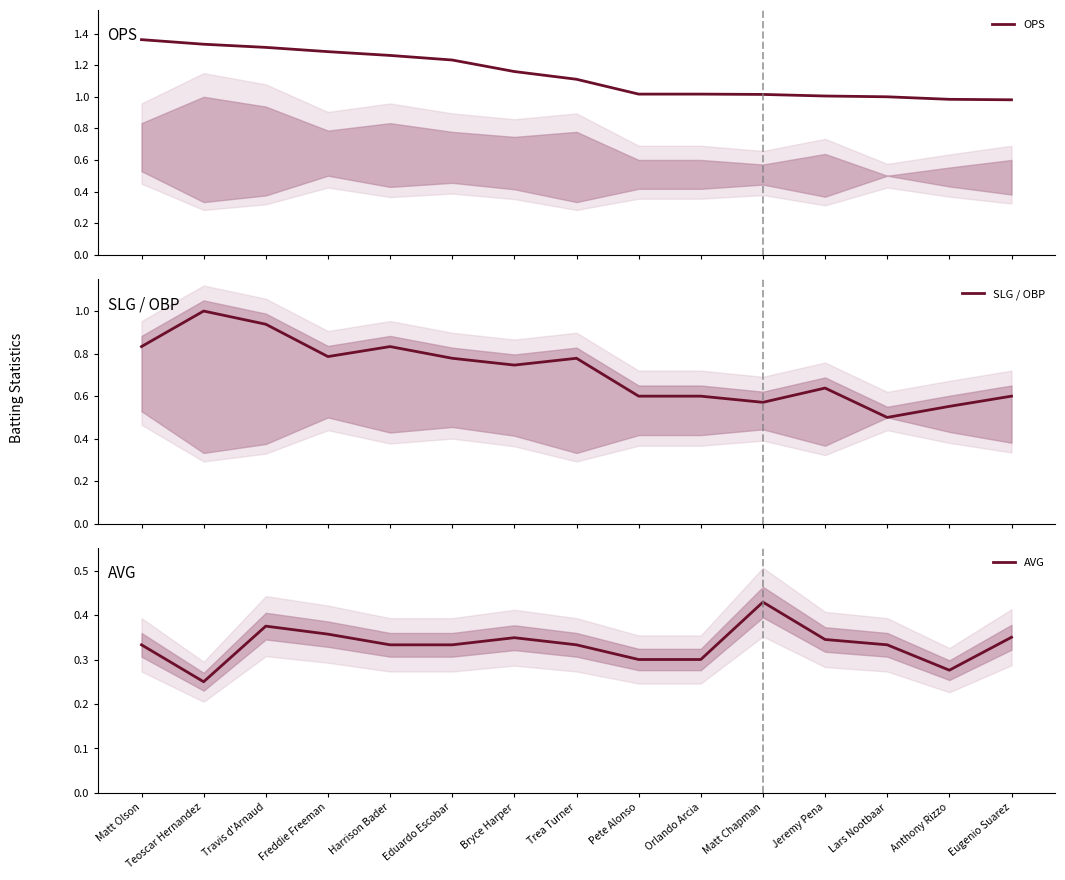

What is the minimum value for AVG?

0.2